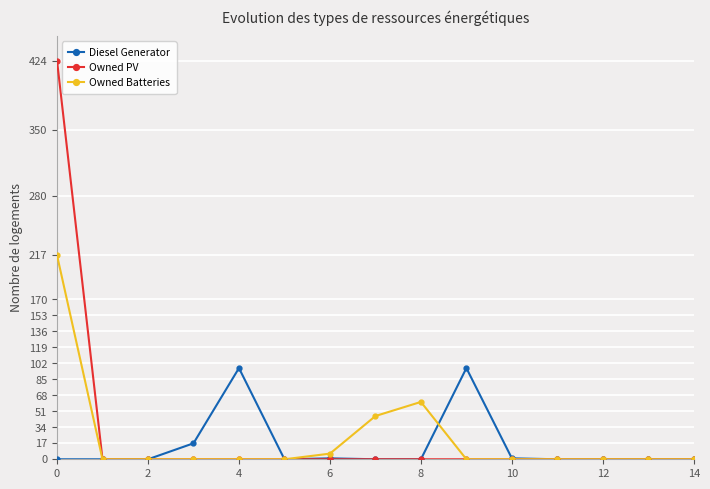

Is this an area chart (filled region under the line)?

No